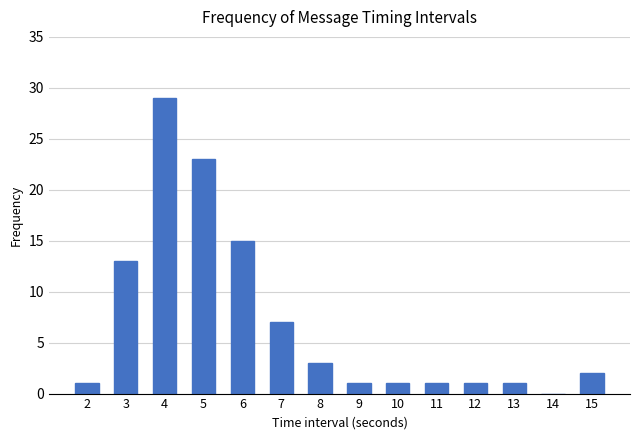

Reading left to right, transcribe all the data shown in this chart.

2=1	3=13	4=29	5=23	6=15	7=7	8=3	9=1	10=1	11=1	12=1	13=1	14=0	15=2